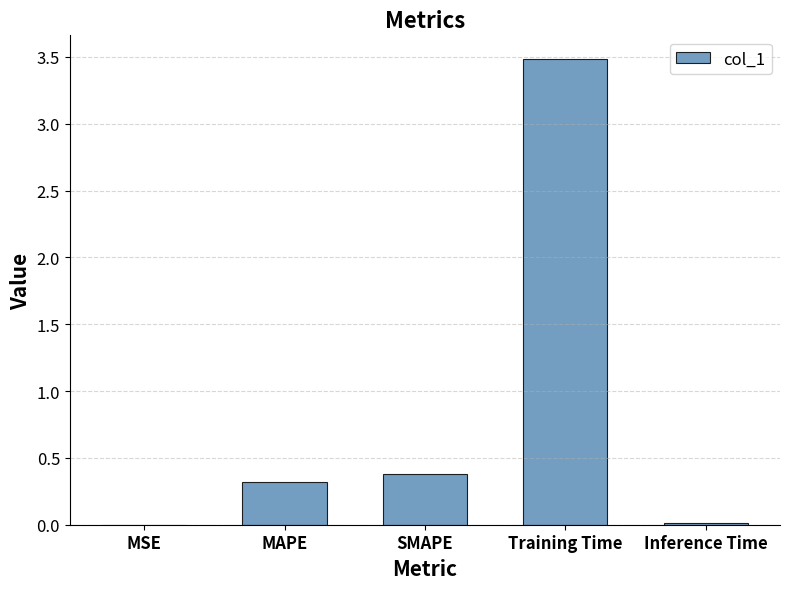

What is the average value?

0.8